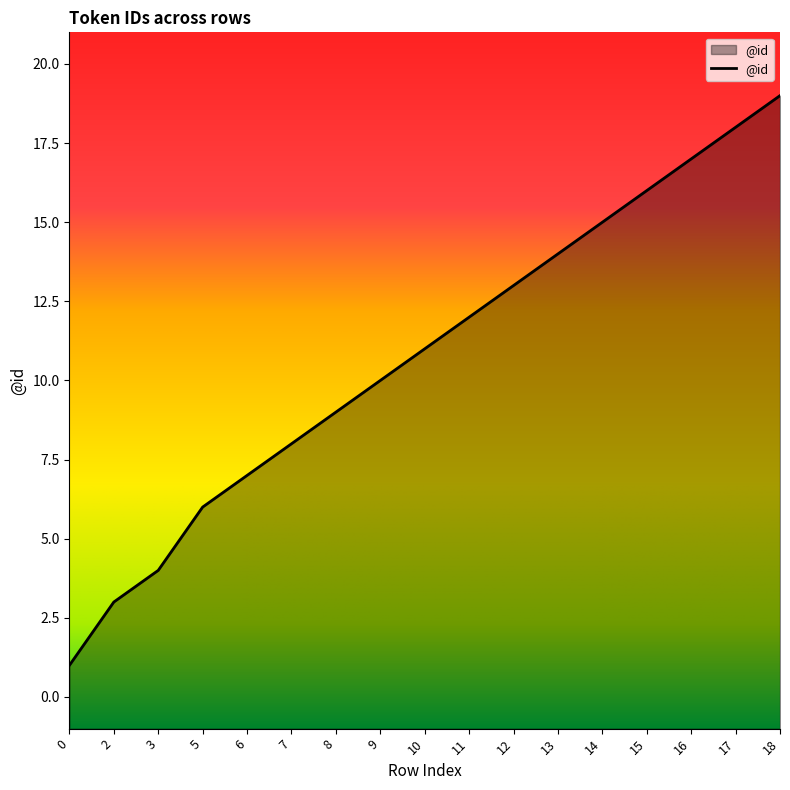

List the labels in order of value, smallest first.

0, 2, 3, 5, 6, 7, 8, 9, 10, 11, 12, 13, 14, 15, 16, 17, 18